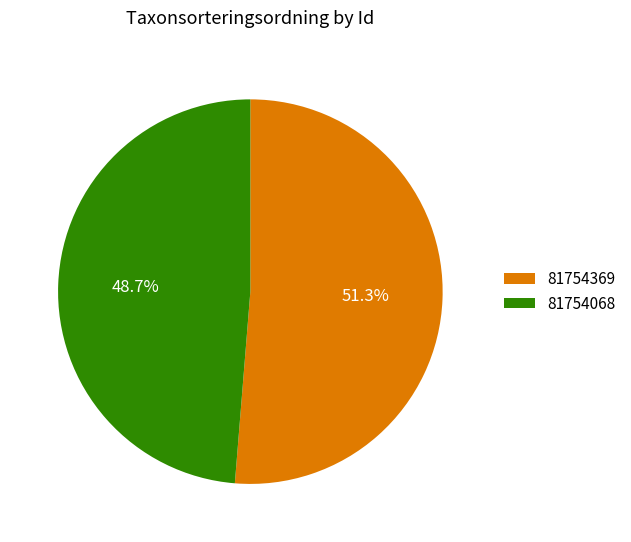

Count the number of slices in the pie.

2